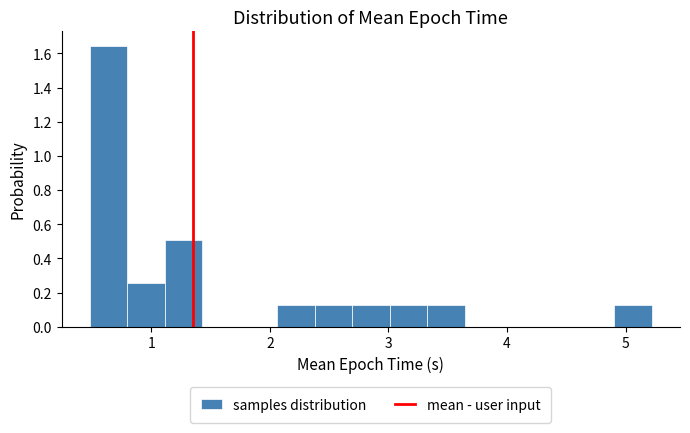

Around what value on the x-axis is the tallest bar? Give the approximate position of its centre, as read against the axis.

0.6